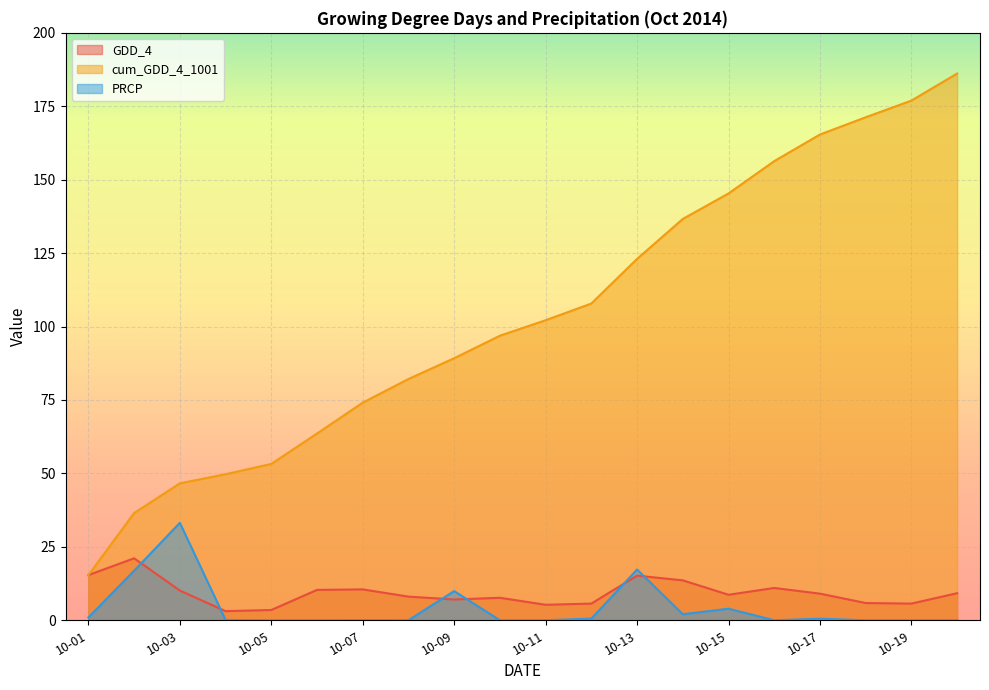

What is the sum of all cum_GDD_4_1001 values?

2078.5